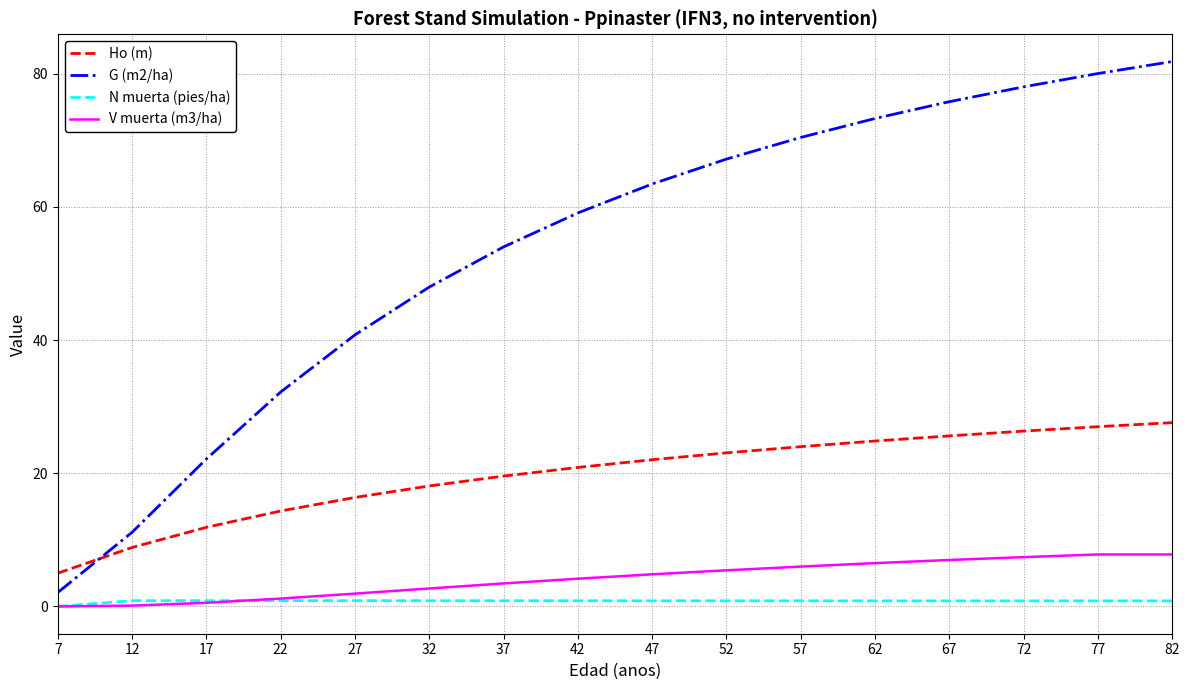

What are all the series names shown in the legend?

Ho (m), G (m2/ha), N muerta (pies/ha), V muerta (m3/ha)